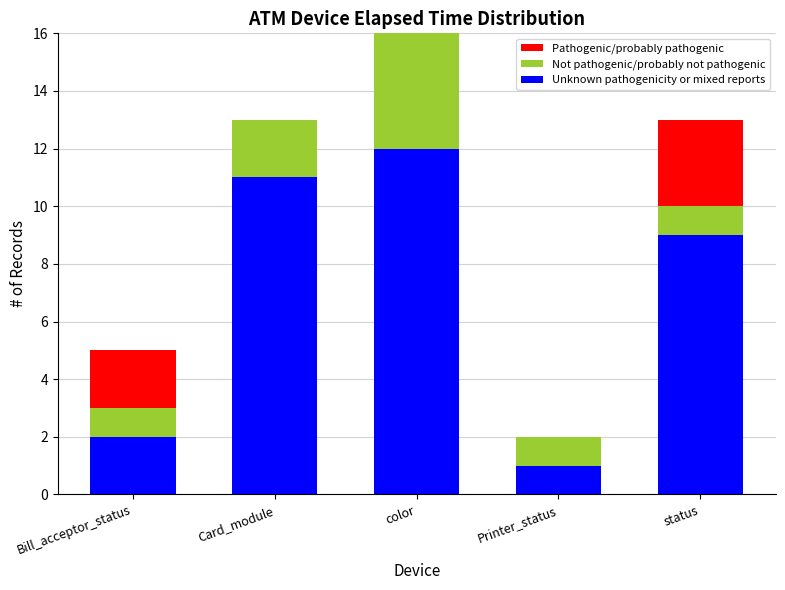

List the labels in order of Not pathogenic/probably not pathogenic value, smallest first.

Bill_acceptor_status, Printer_status, status, Card_module, color